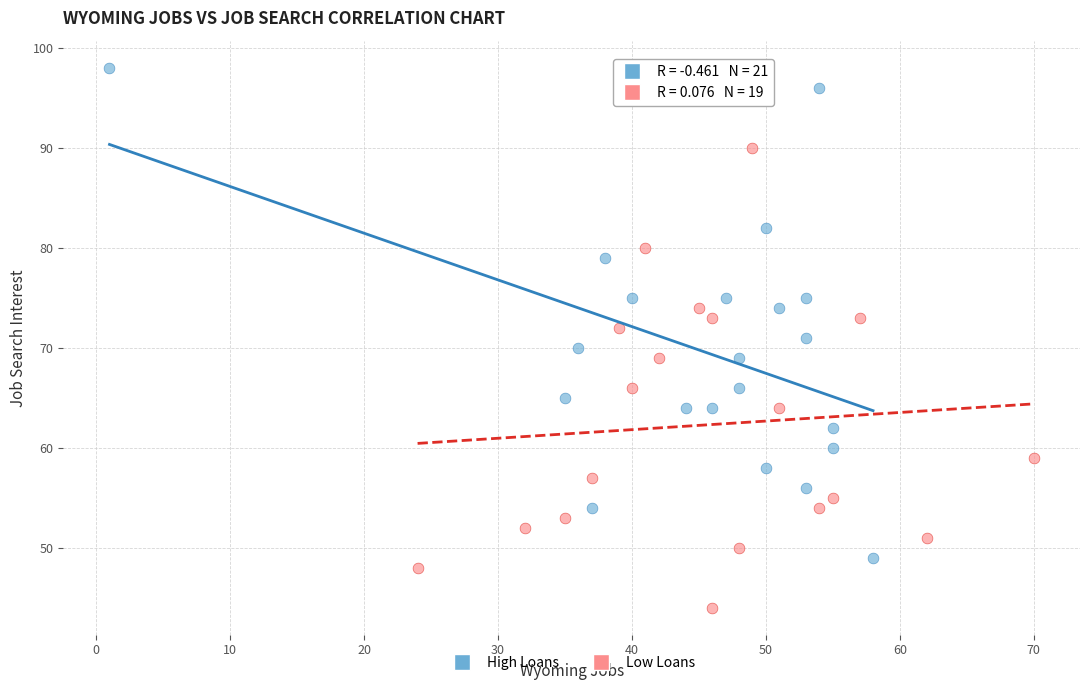

Which series contains the lowest Y value?

Low Loans